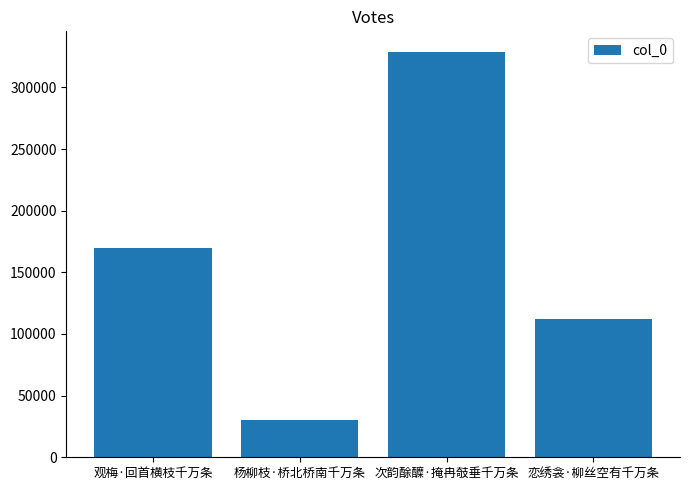

At which label is the value closest to 179726?

观梅·回首横枝千万条